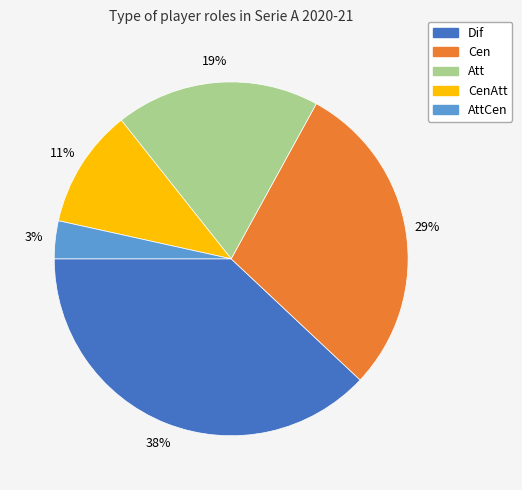

Is there any slice that represents more than half of the pie?

No